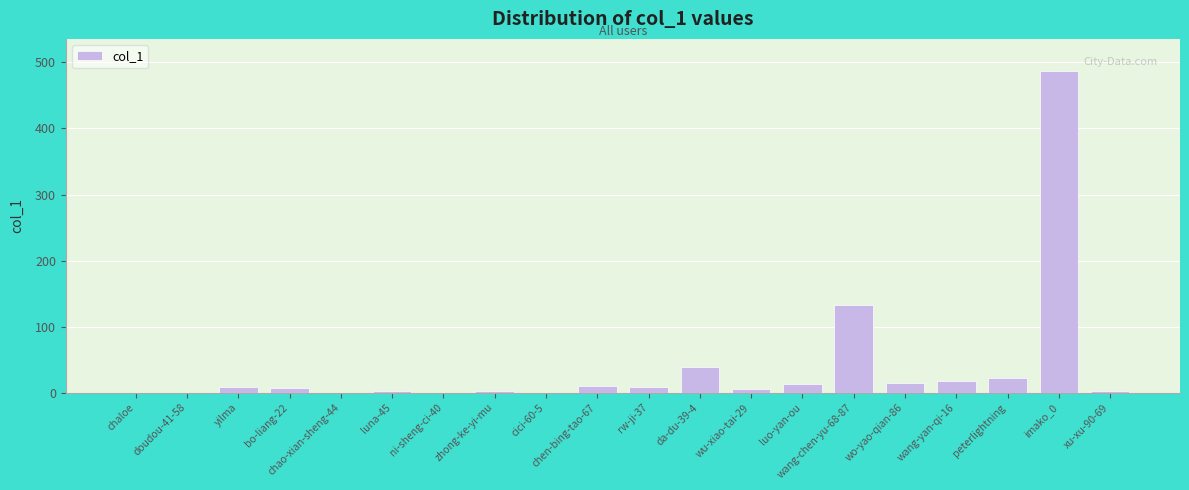

True or false: the data shows 133 at wang-chen-yu-68-87.

True